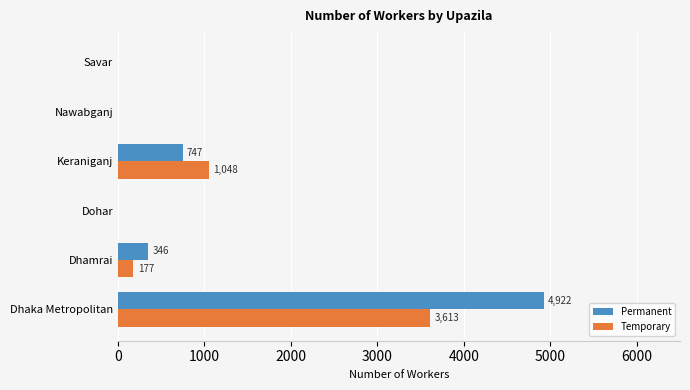

Which series has the largest range (max minus min)?

Permanent